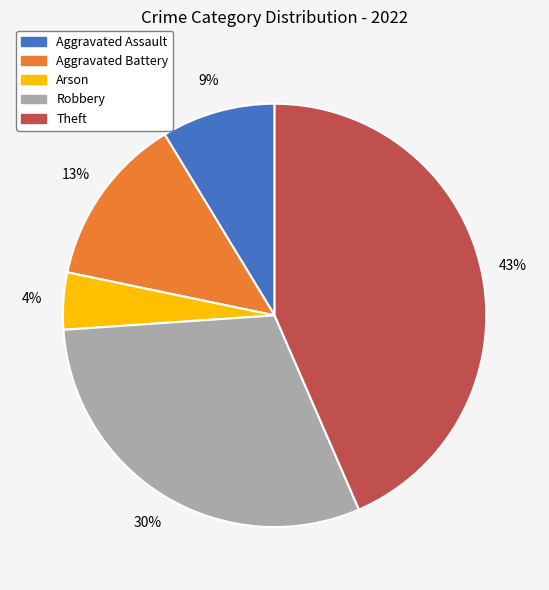

Which has a higher value, Theft or Arson?

Theft